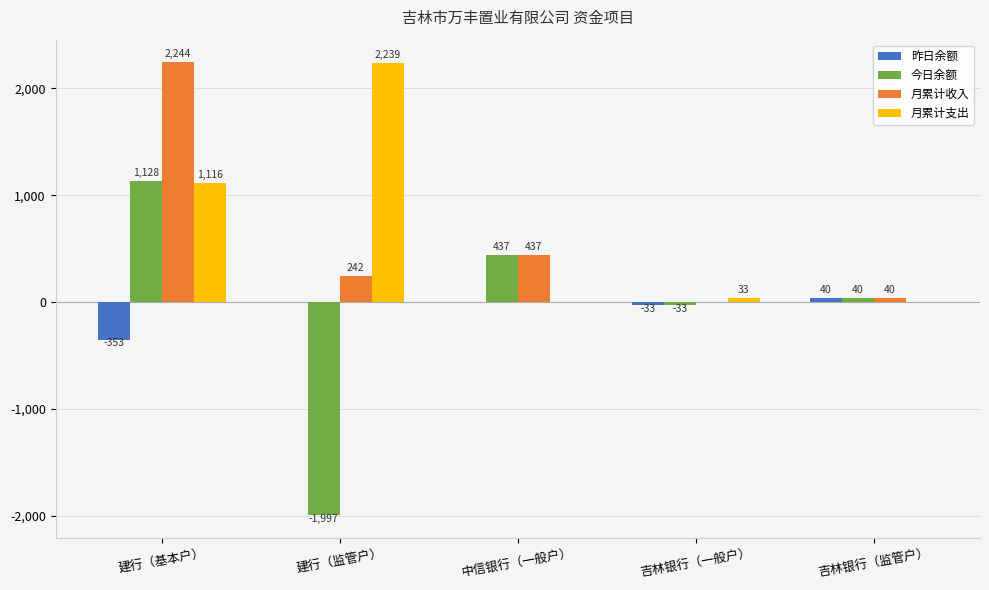

What is the sum of all 月累计收入 values?

2963.0